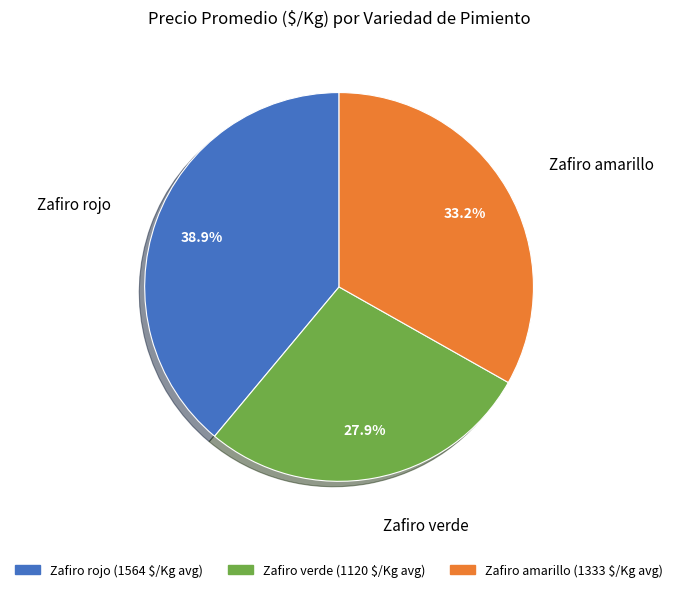

To the nearest percent, what is the difference between the largest and smallest slice percentages?

11%